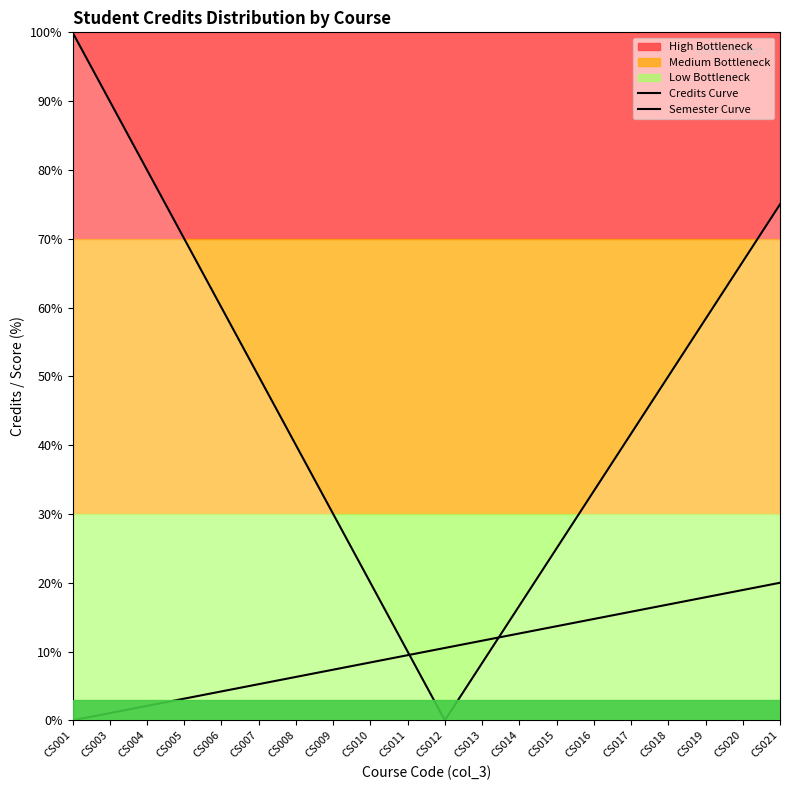

Rank the categories by Semester Curve value from lowest to highest.

CS001, CS003, CS004, CS005, CS006, CS007, CS008, CS009, CS010, CS011, CS012, CS013, CS014, CS015, CS016, CS017, CS018, CS019, CS020, CS021